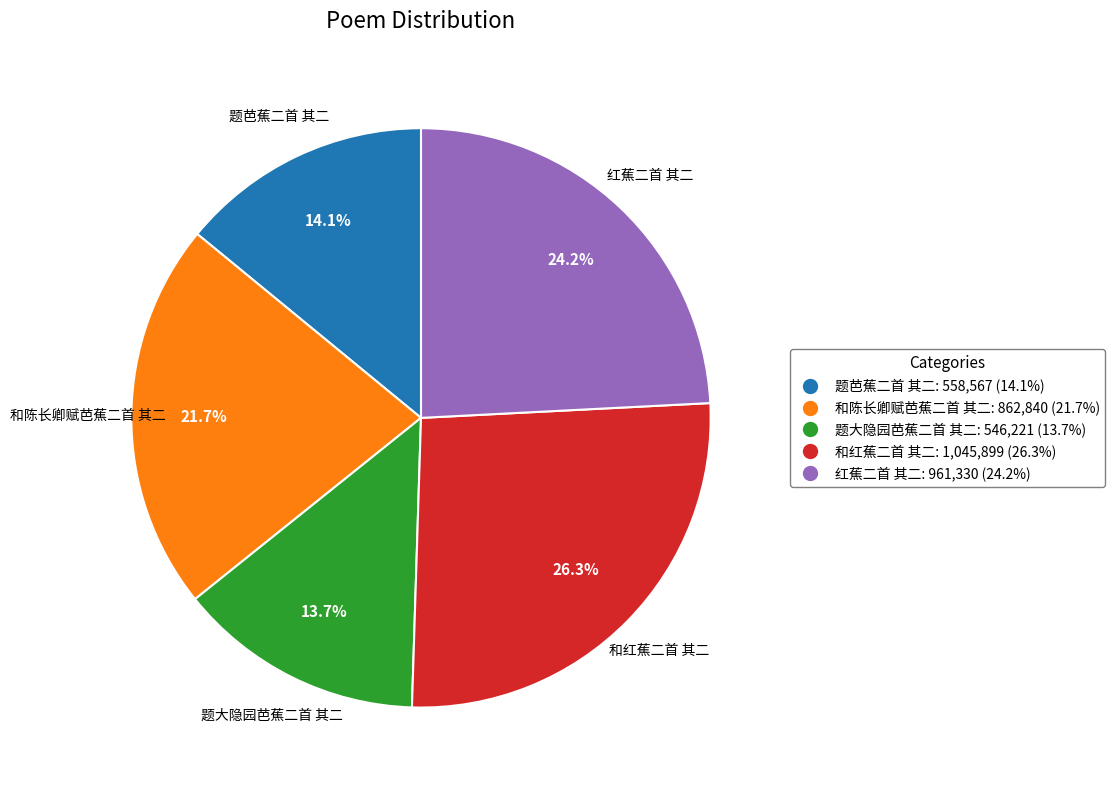

What is the ratio of the value at 红蕉二首 其二 to the value at 题芭蕉二首 其二?

1.7